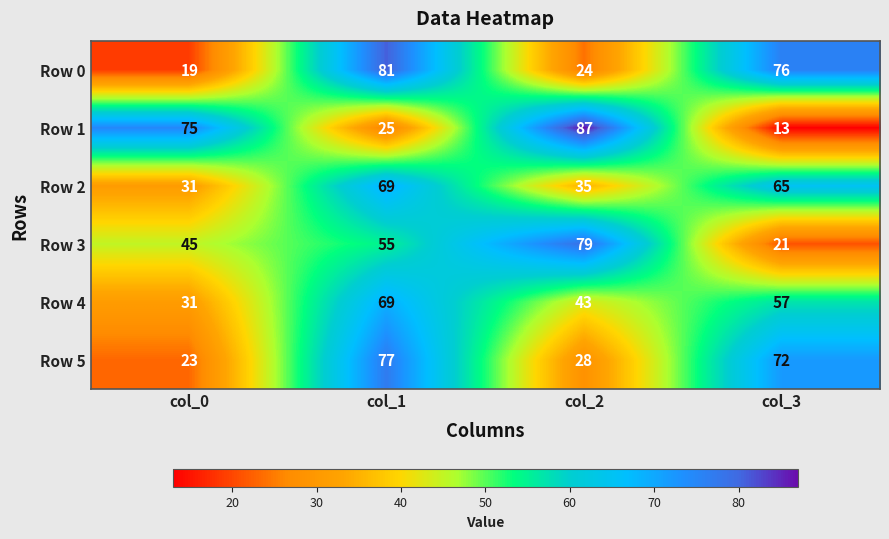

Count the Row 3 values in the range 45 to 79.

3